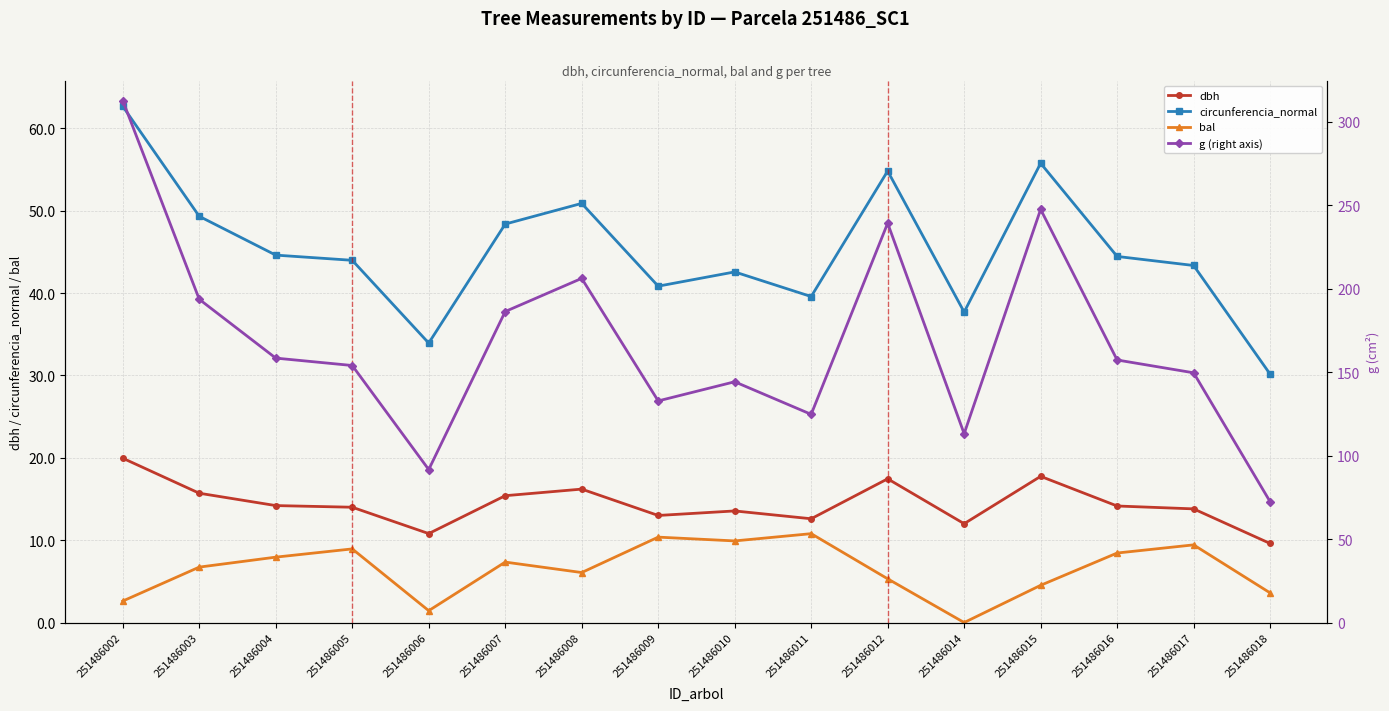

Reading right to left, what are all the values shown in this chart?

dbh: 251486018=9.6	251486017=13.8	251486016=14.2	251486015=17.8	251486014=12.0	251486012=17.4	251486011=12.6	251486010=13.6	251486009=13.0	251486008=16.2	251486007=15.4	251486006=10.8	251486005=14.0	251486004=14.2	251486003=15.7	251486002=19.9
circunferencia_normal: 251486018=30.2	251486017=43.4	251486016=44.5	251486015=55.8	251486014=37.7	251486012=54.8	251486011=39.6	251486010=42.6	251486009=40.8	251486008=50.9	251486007=48.4	251486006=33.9	251486005=44.0	251486004=44.6	251486003=49.3	251486002=62.7
bal: 251486018=3.6	251486017=9.4	251486016=8.4	251486015=4.5	251486014=0.0	251486012=5.3	251486011=10.8	251486010=9.9	251486009=10.4	251486008=6.1	251486007=7.3	251486006=1.4	251486005=8.9	251486004=7.9	251486003=6.7	251486002=2.6
g (right axis): 251486018=72.4	251486017=149.6	251486016=157.2	251486015=247.4	251486014=113.1	251486012=239.2	251486011=124.7	251486010=144.2	251486009=132.7	251486008=206.1	251486007=186.3	251486006=91.6	251486005=153.9	251486004=158.4	251486003=193.6	251486002=312.6